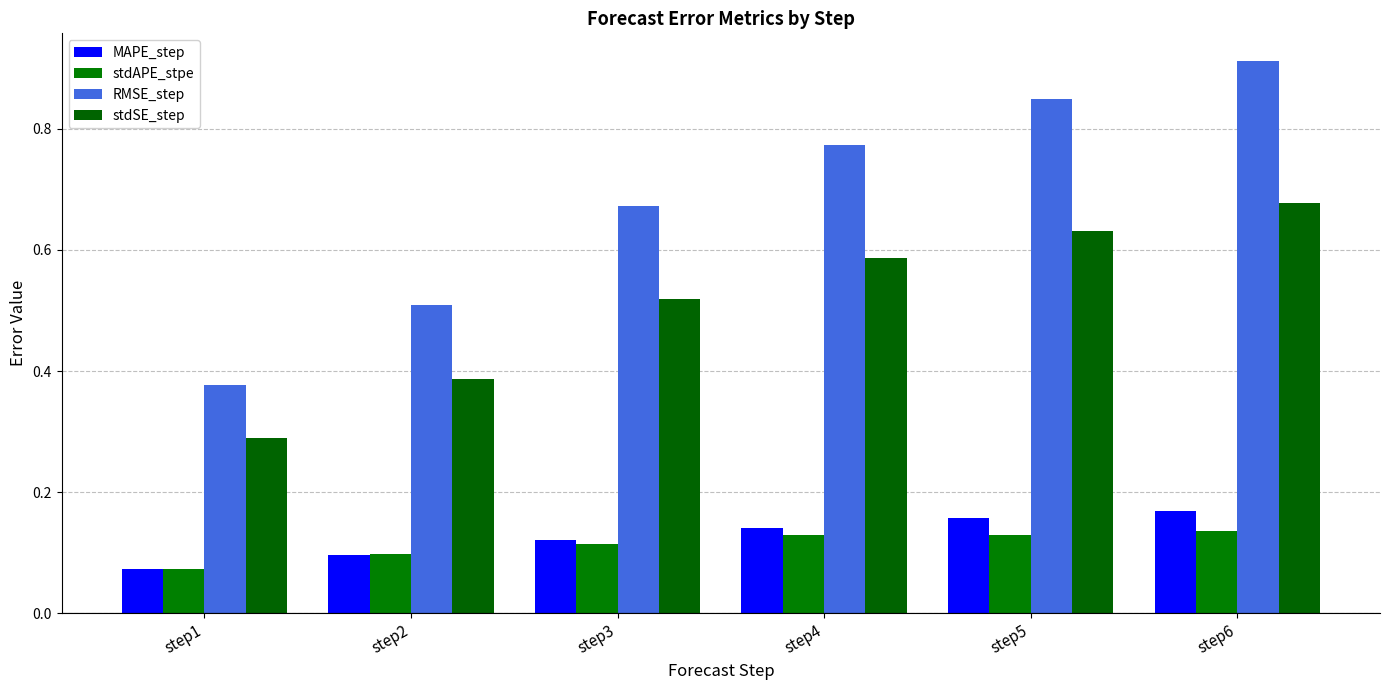

What is the total value across all series at step4?

1.6